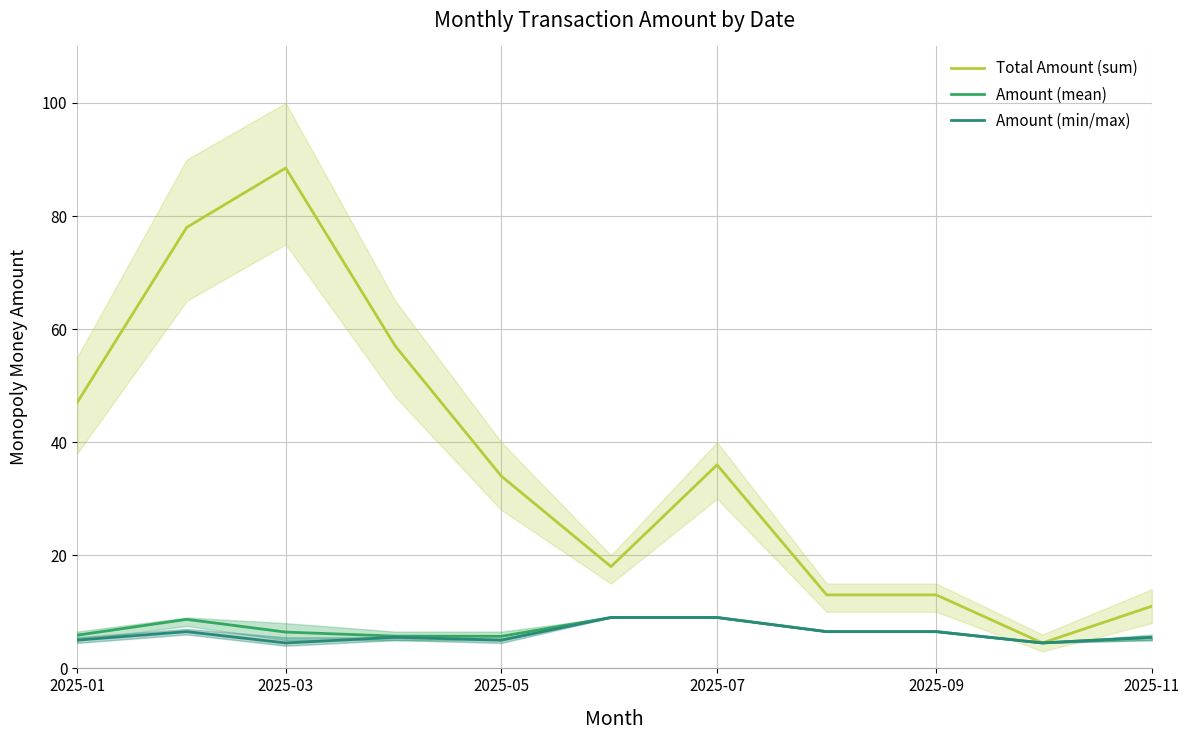

Does the chart have visible grid lines?

Yes